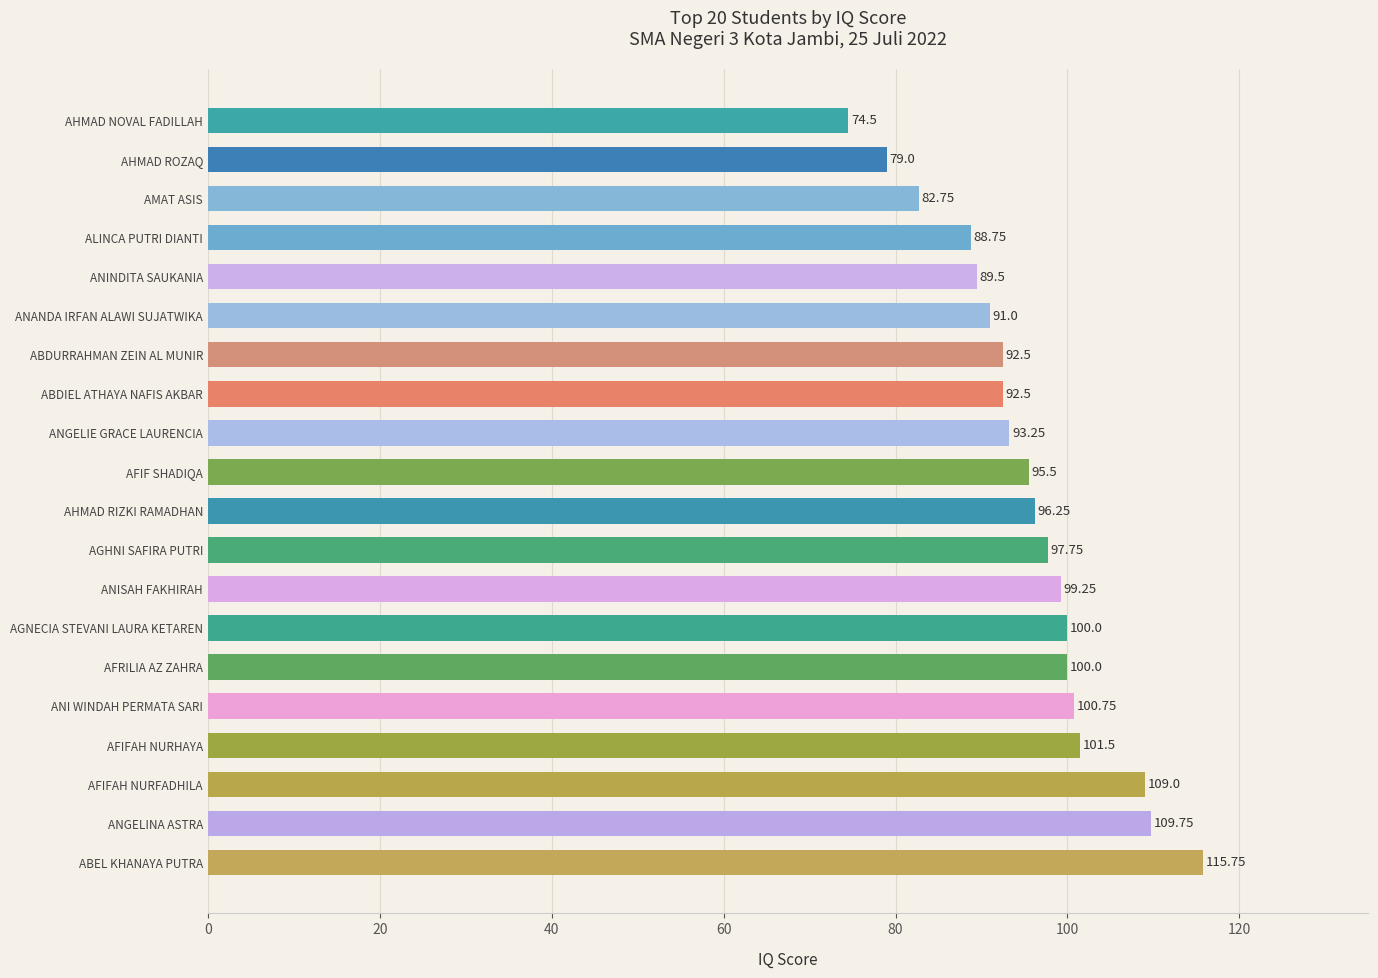

At which category does the chart reach its peak across all series?

ABEL KHANAYA PUTRA